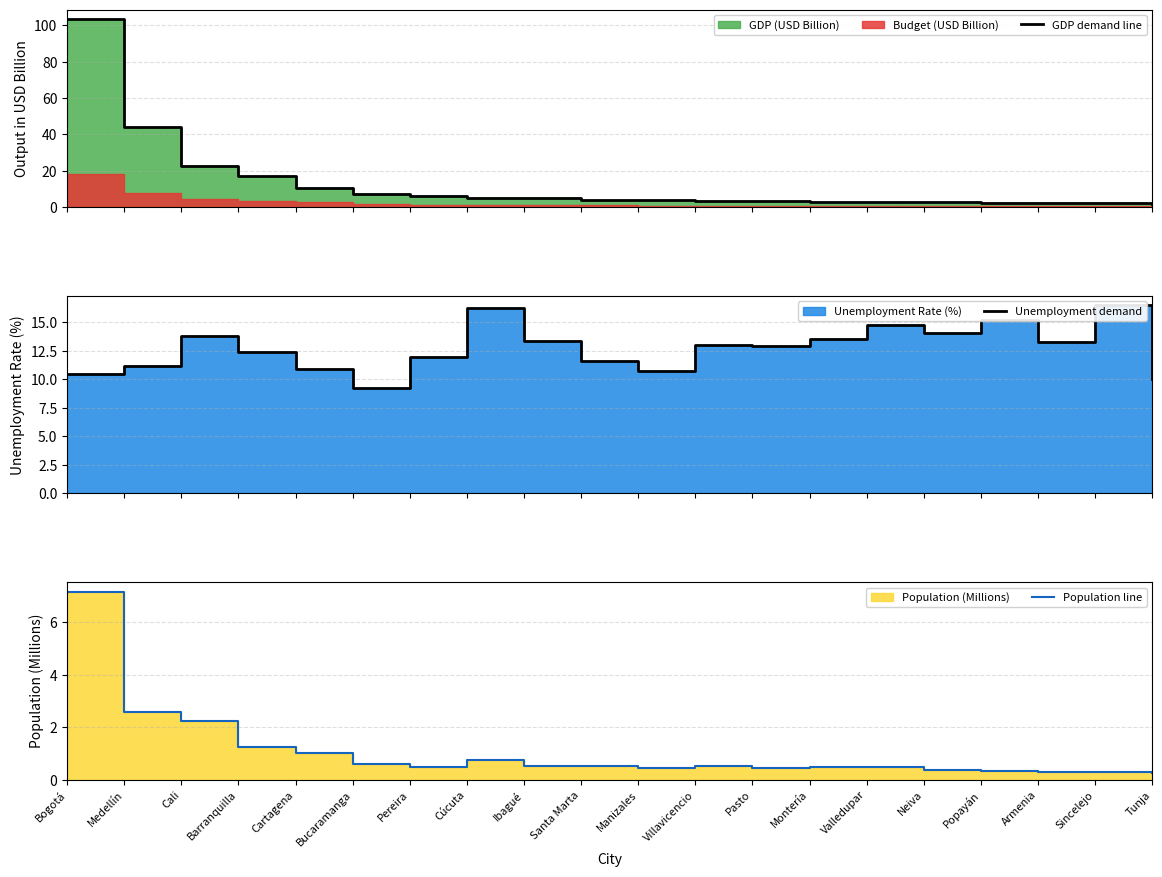

What is the approximate value of Population line at Valledupar?

0.5